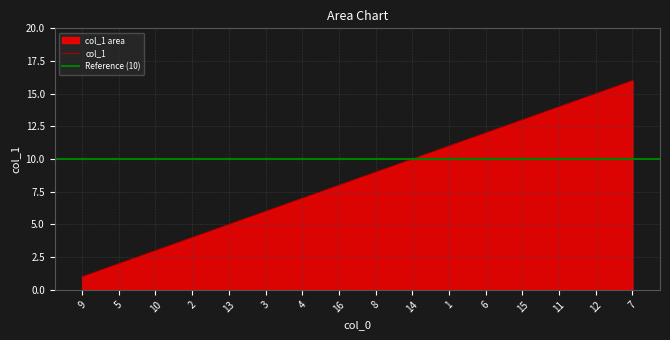

How many distinct data groups are displayed?

1